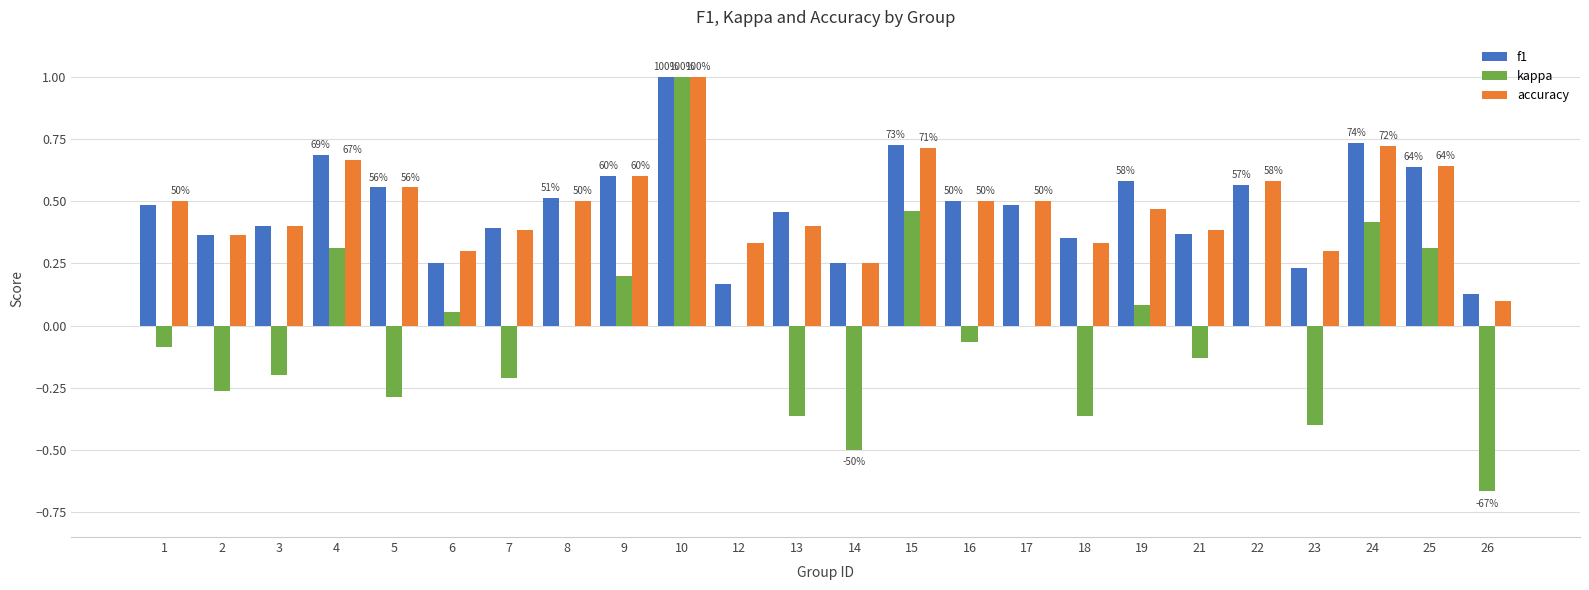

What is the maximum value for f1?

1.0